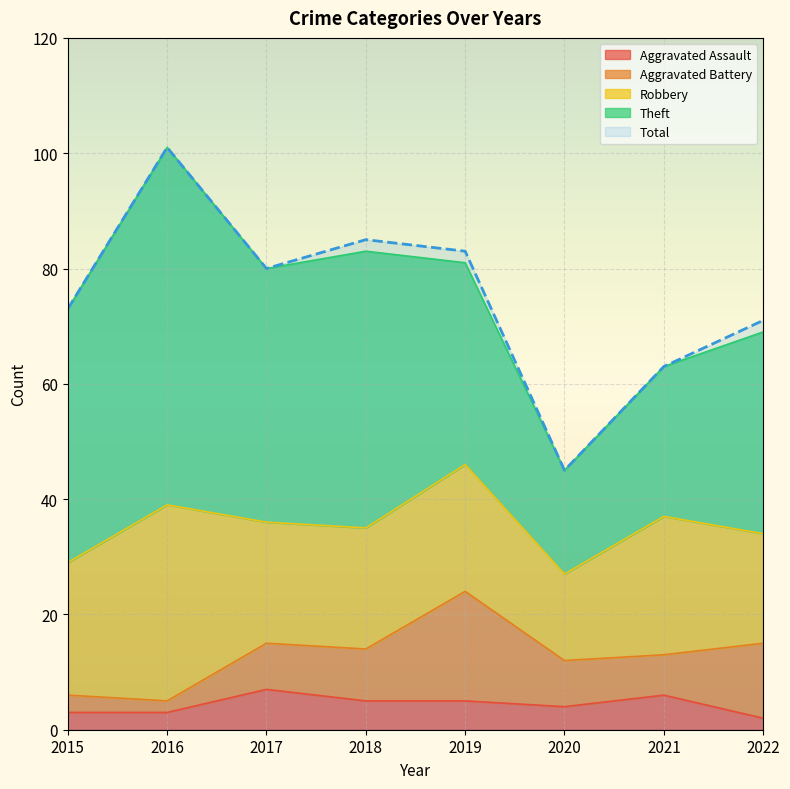

True or false: Aggravated Assault and Theft intersect in this chart.

False